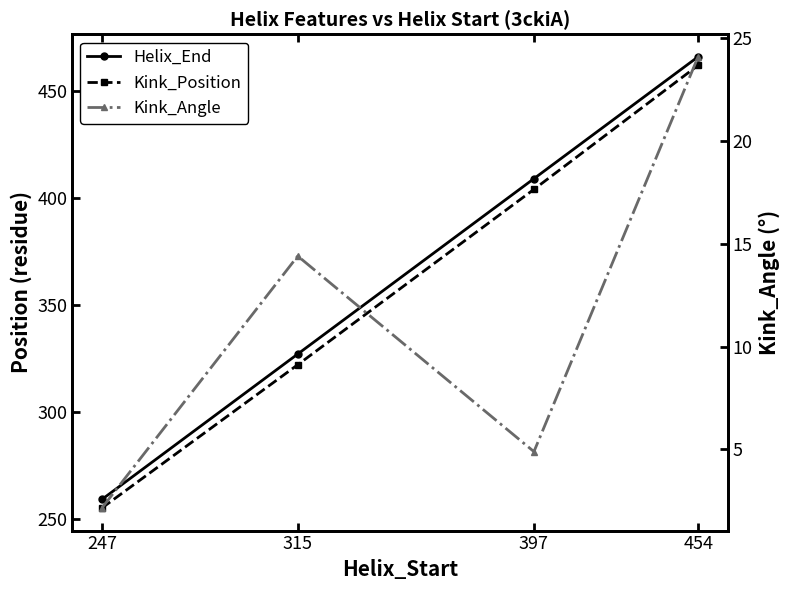

What is the total value across all series at 454?

952.1